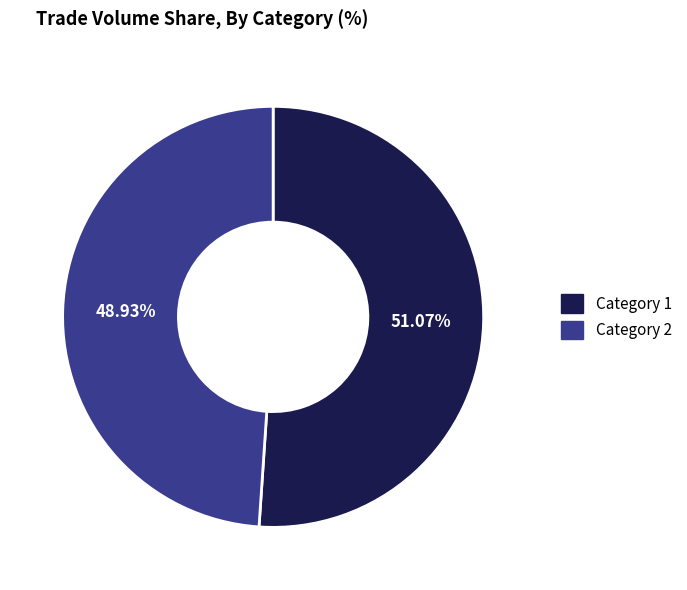

Is there a majority slice in this chart?

Yes